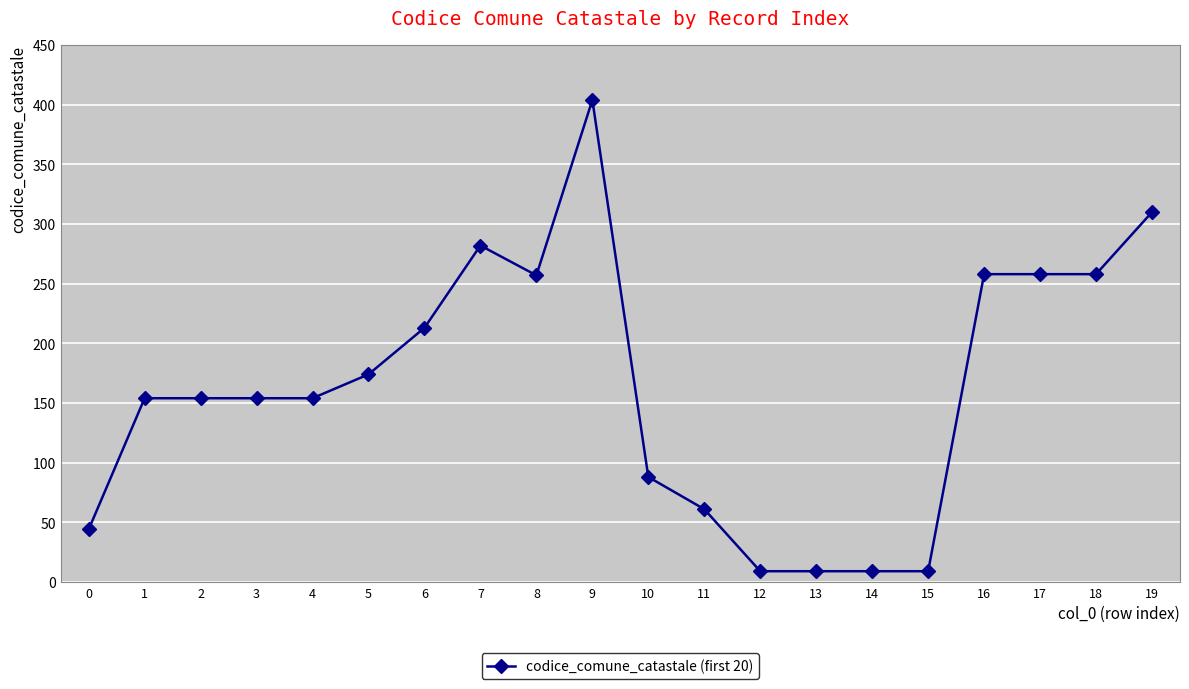

True or false: there are more than 1 points higher than both neighbors.

True